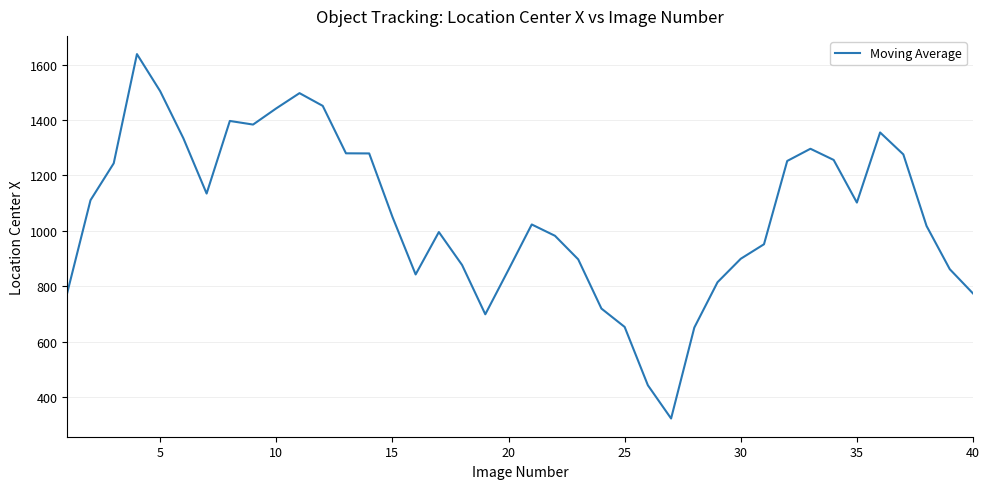

What is the maximum value shown in the chart?

1637.9